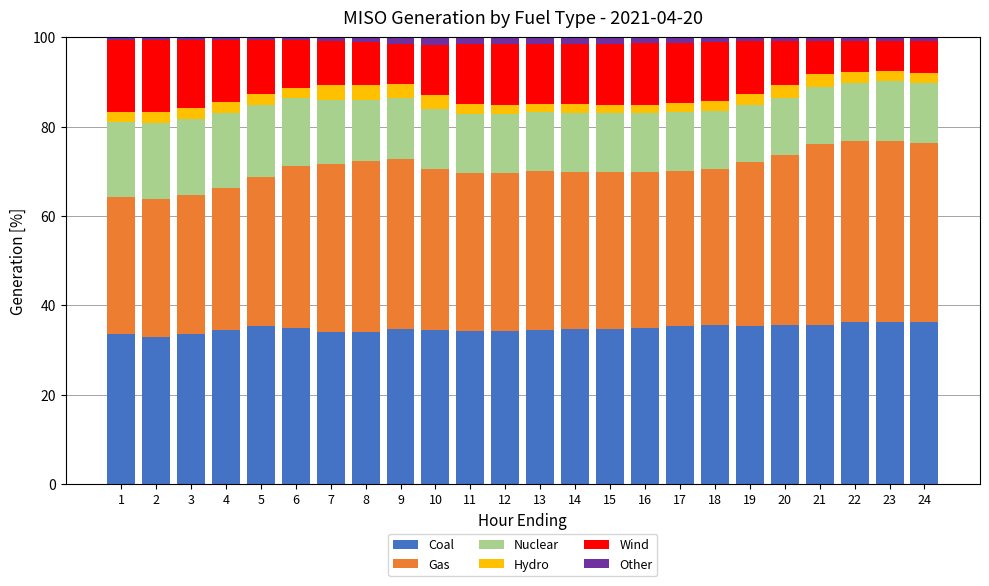

What is the average value of the Coal series?

34.8